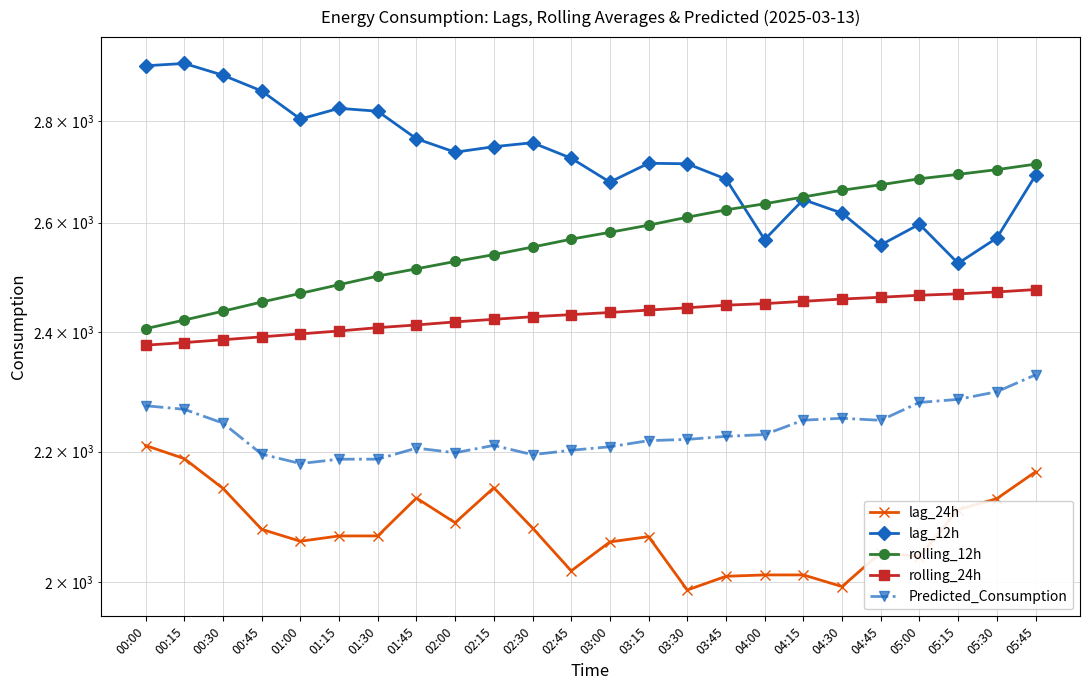

True or false: lag_12h has more than 2 points higher than both neighbors.

True